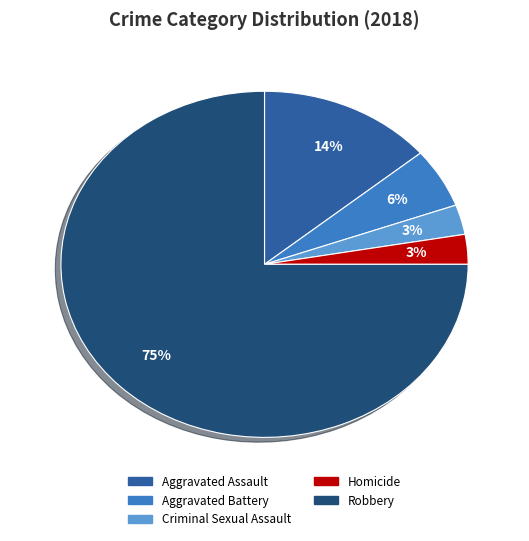

Do Homicide and Criminal Sexual Assault together represent more than half of the pie?

No